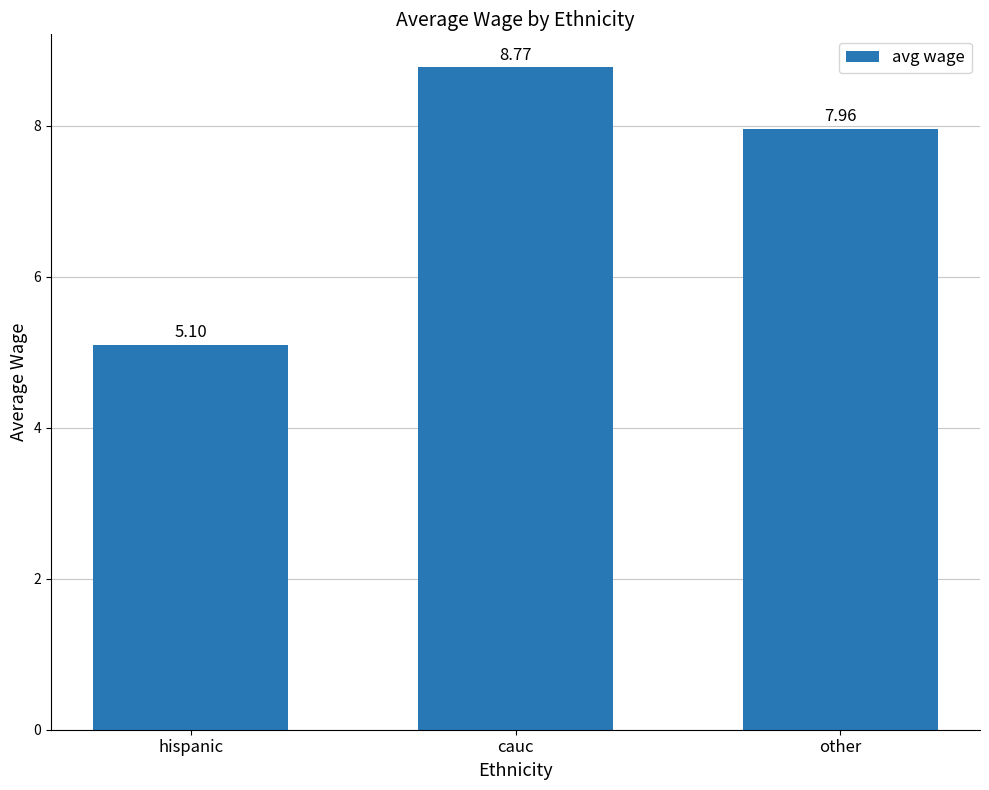

What is the value of the 1st bar from the left?

5.1